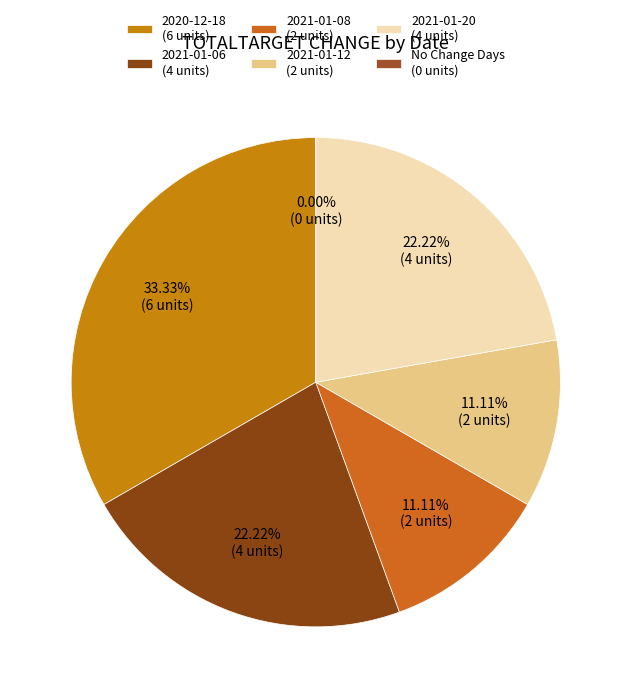

Which slice is the largest?

2020-12-18